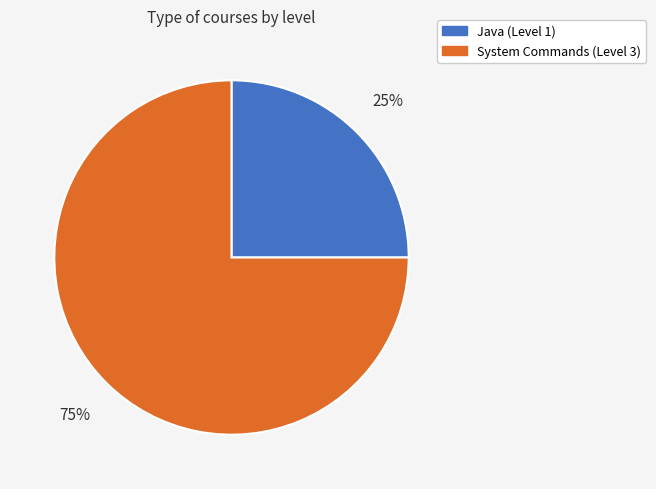

To the nearest percent, what is the difference between the largest and smallest slice percentages?

50%